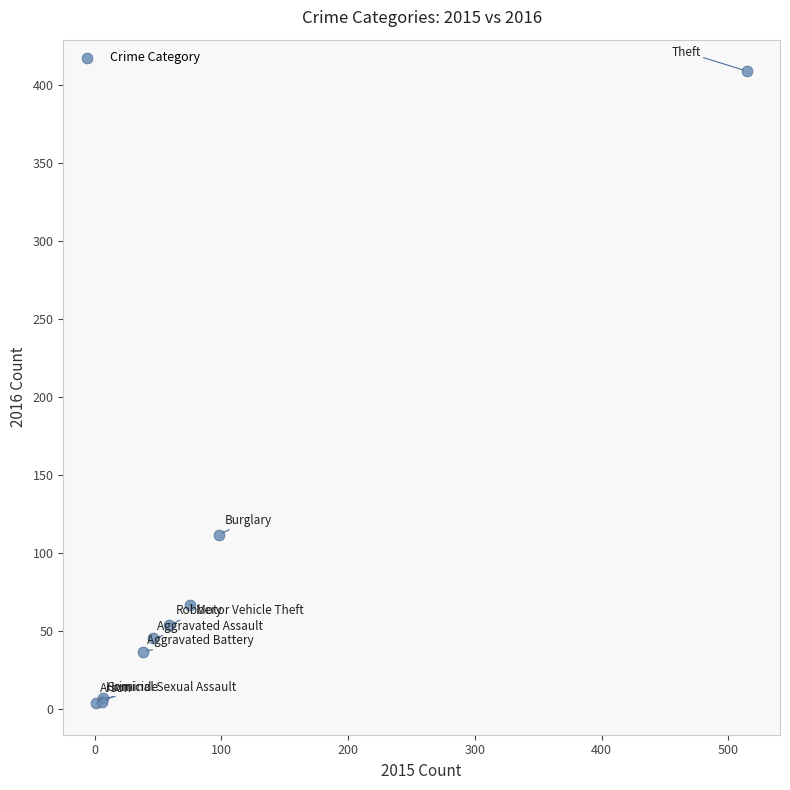

What Y value in the scatter plot is closest to 206?

112